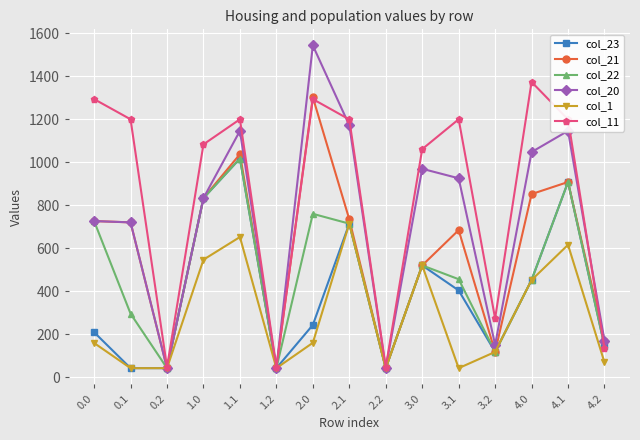

True or false: col_21 has more than 1 points higher than both neighbors.

True